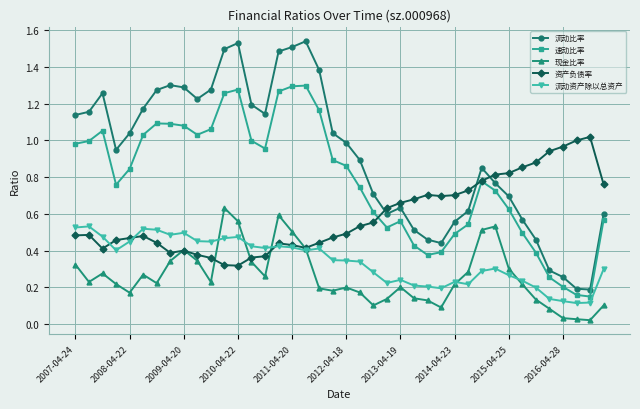

Rank the series by their maximum value, from highest to lowest.

流动比率, 速动比率, 资产负债率, 现金比率, 流动资产除以总资产